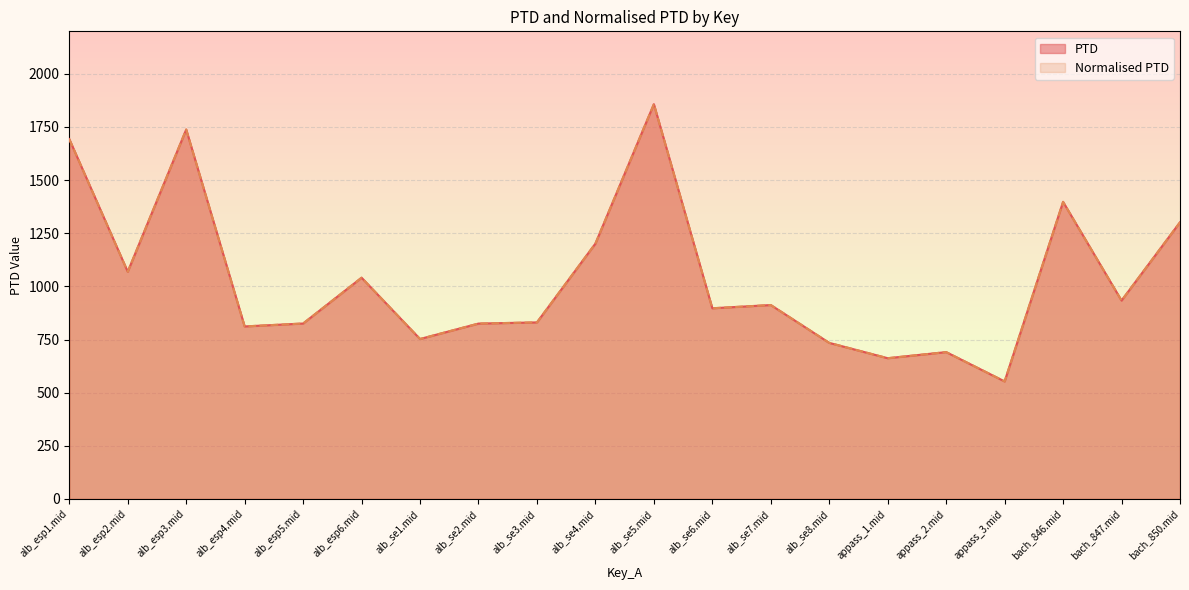

What is the difference between the Normalised PTD values at alb_se6.mid and alb_se4.mid?

304.4